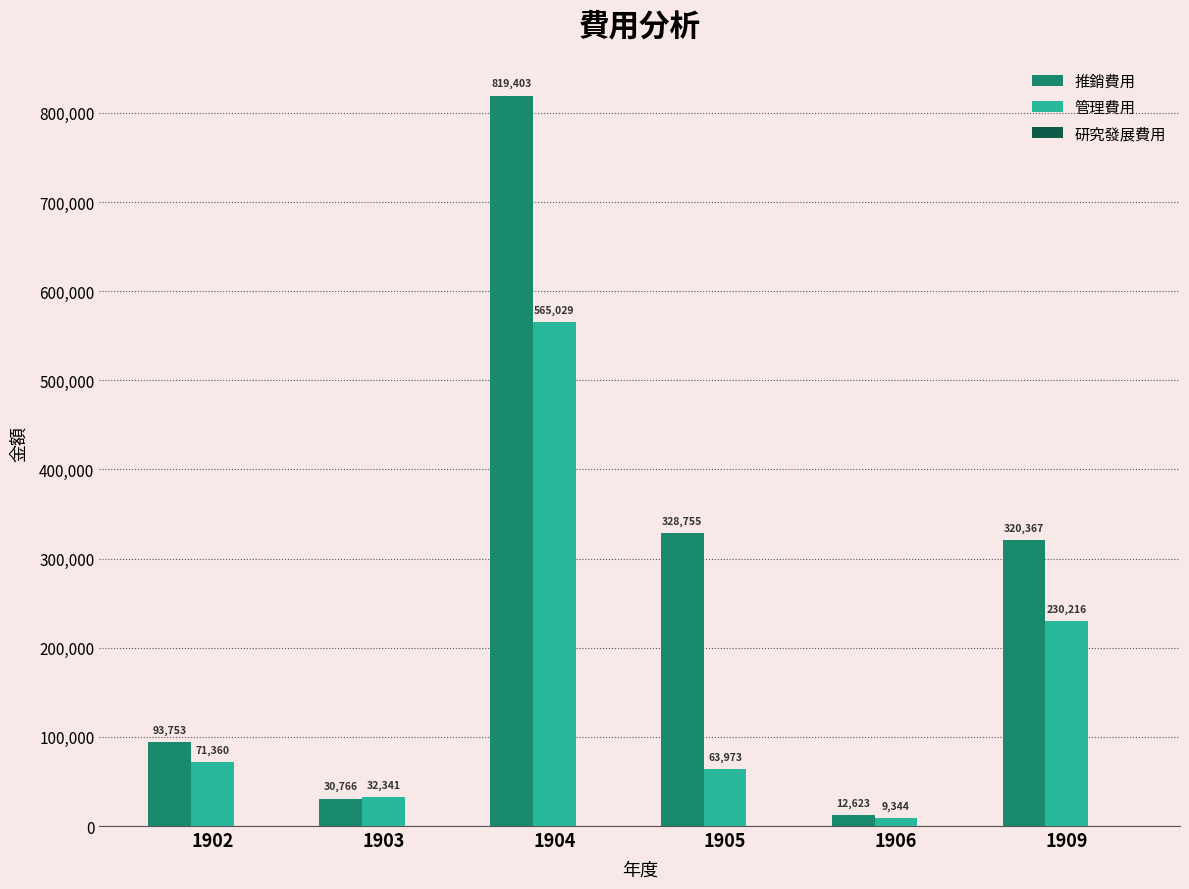

What is the spread (max minus min) of values at 1903?

1575